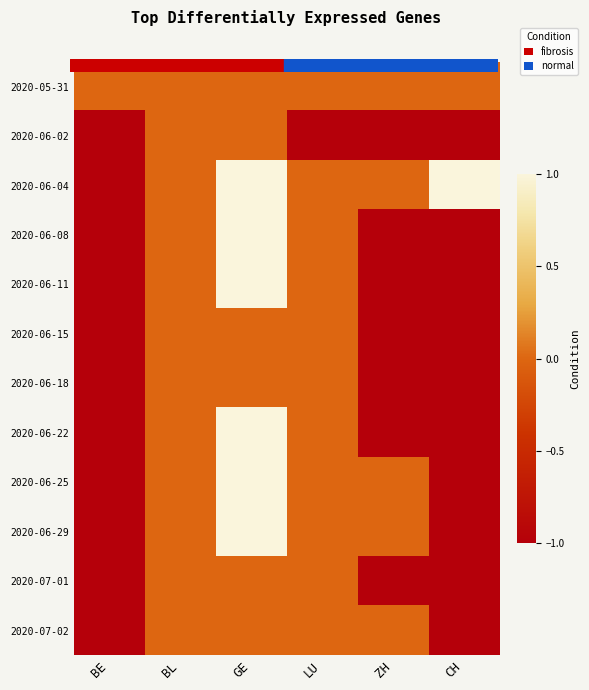

Which label corresponds to the smallest value in the chart?

CH